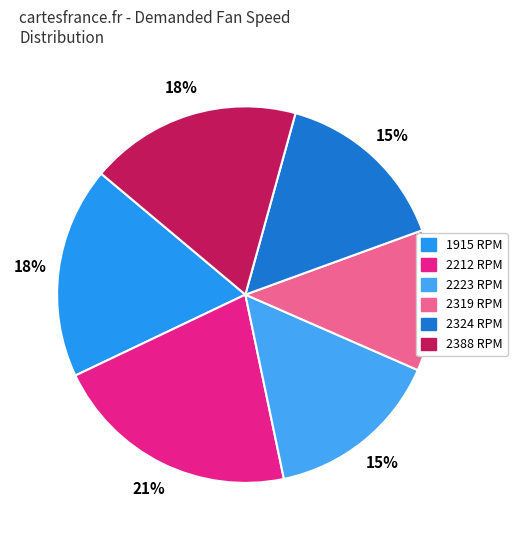

How many slices are in this pie chart?

6